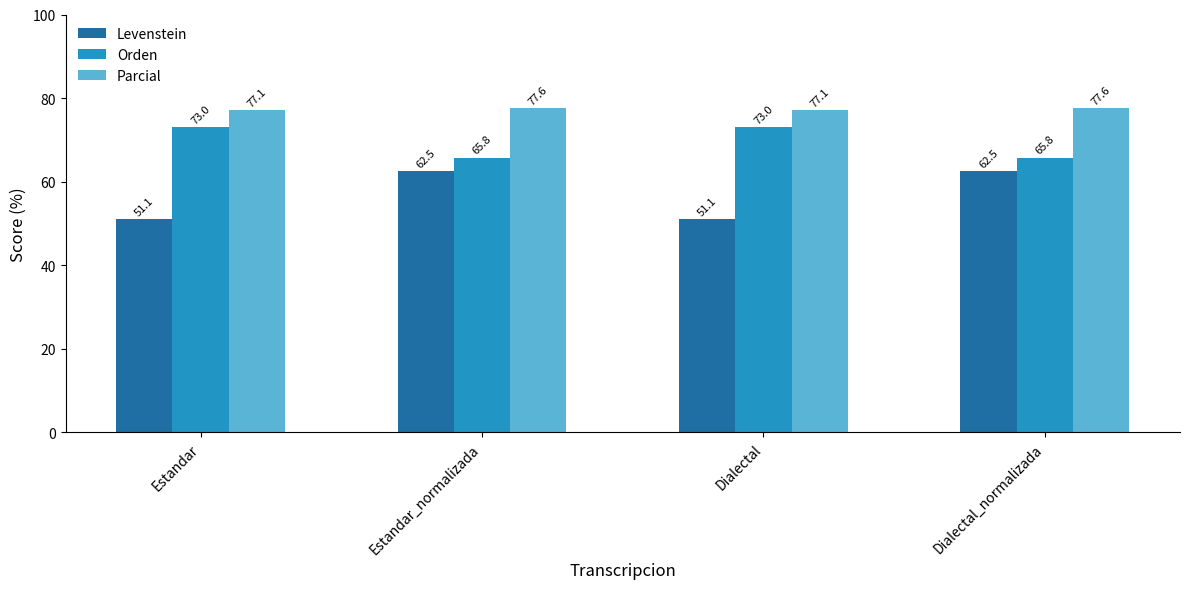

What is the spread (max minus min) of values at Estandar?

26.1